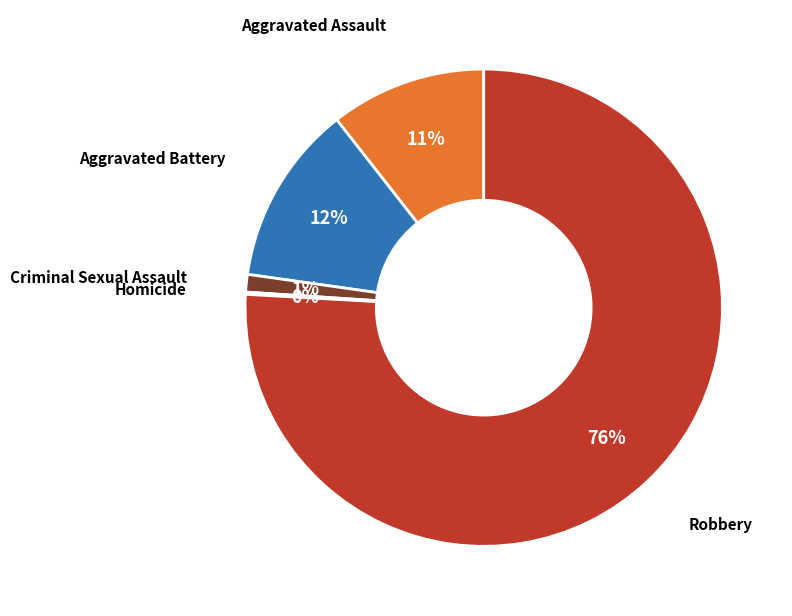

Does any single category account for the majority?

Yes